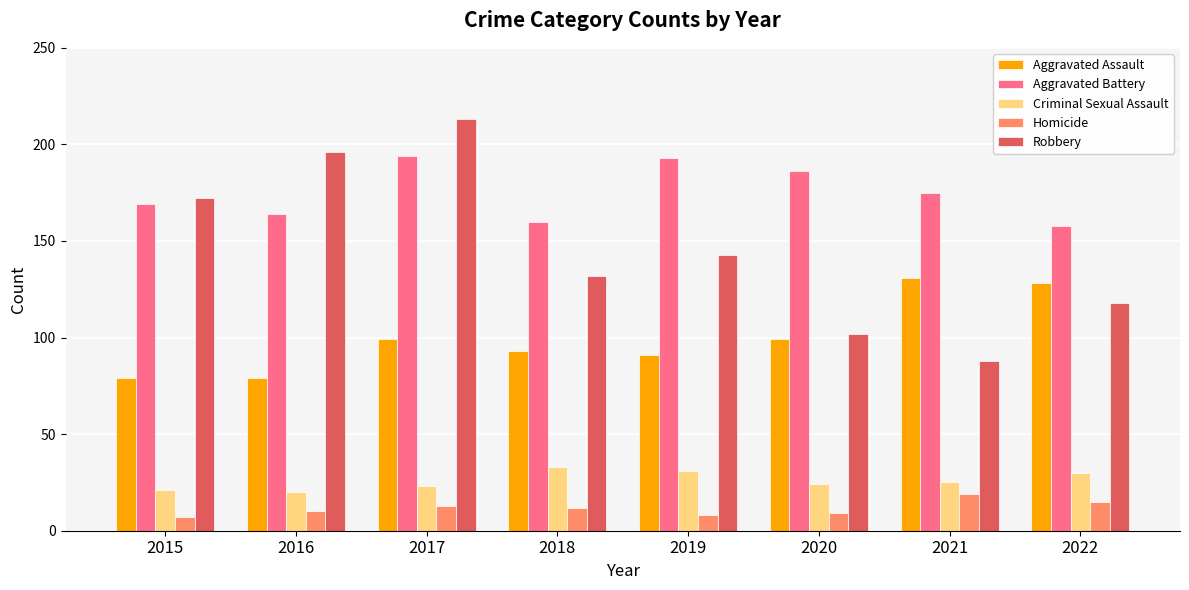

Reading right to left, transcribe all the data shown in this chart.

Aggravated Assault: 128	131	99	91	93	99	79	79
Aggravated Battery: 158	175	186	193	160	194	164	169
Criminal Sexual Assault: 30	25	24	31	33	23	20	21
Homicide: 15	19	9	8	12	13	10	7
Robbery: 118	88	102	143	132	213	196	172